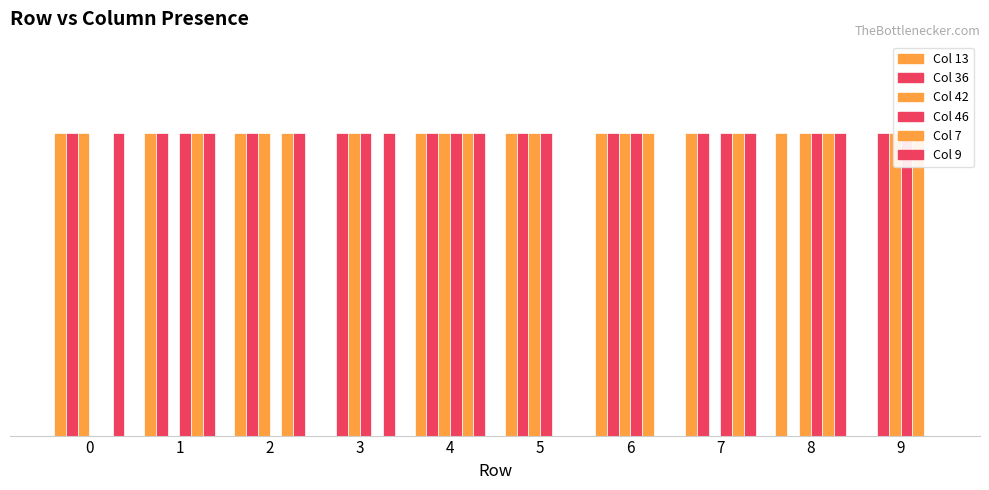

What is the sum of all 42 values?

8